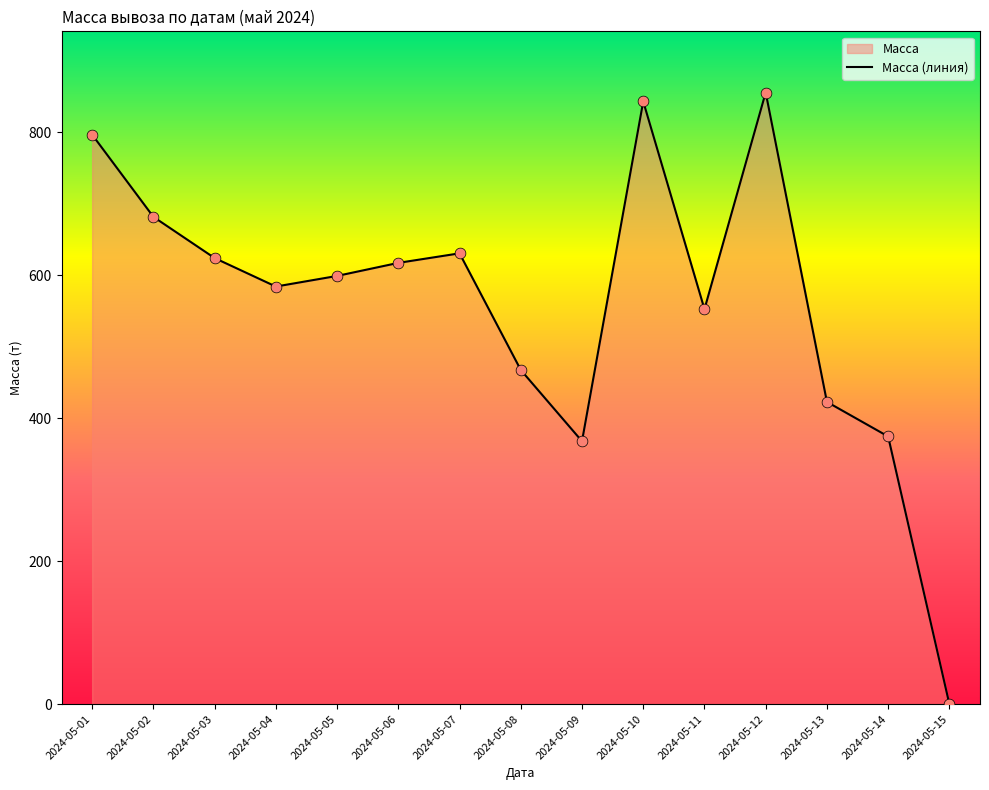

Between 2024-05-09 and 2024-05-06, which is larger?

2024-05-06